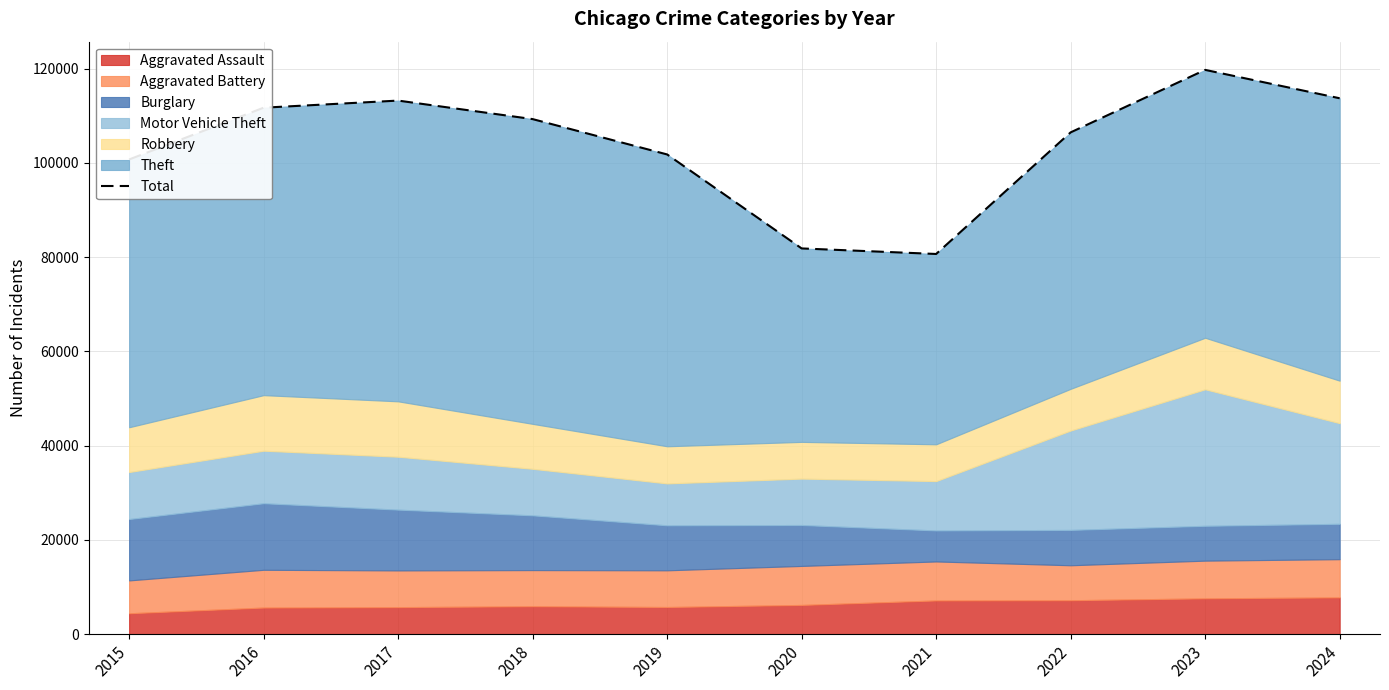

True or false: the data has more than 0 interior local peaks.

True